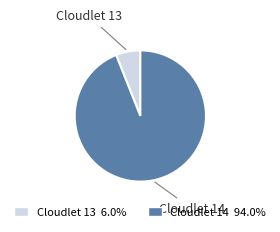

Is there any slice that represents more than half of the pie?

Yes